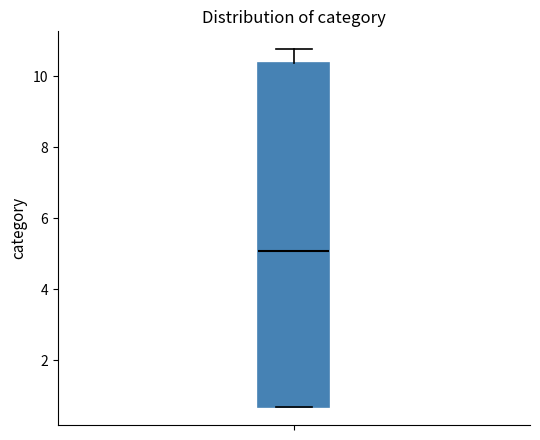

Transcribe this box plot: give where the median line is, the range the box spans, and where the two whiskers end, as read against the y-axis. The values are not printed on the chart, so give them approximately, as read against the axis.

median 5.0, box 0.6 to 10.4, whiskers 0.6 to 10.8